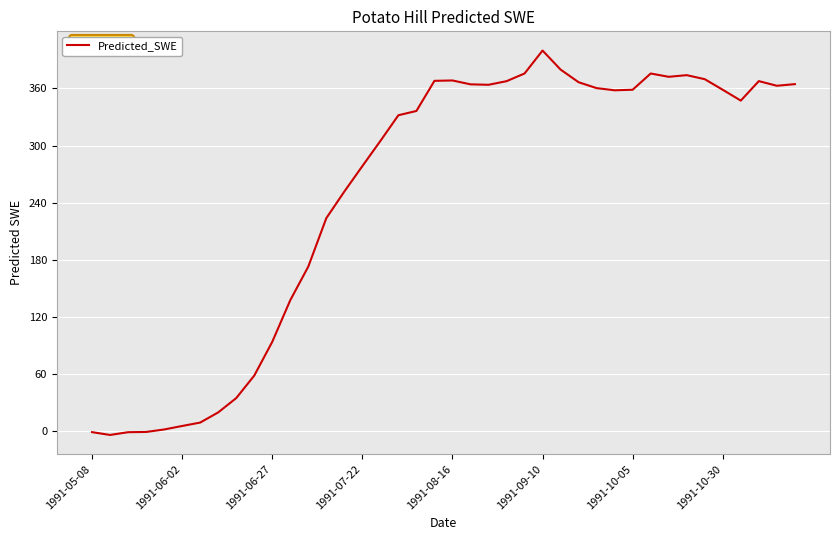

What is the sum of all values?

9977.5